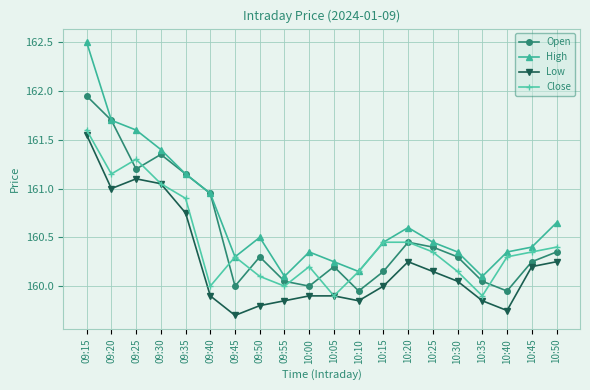

Count the number of data series in this chart.

4